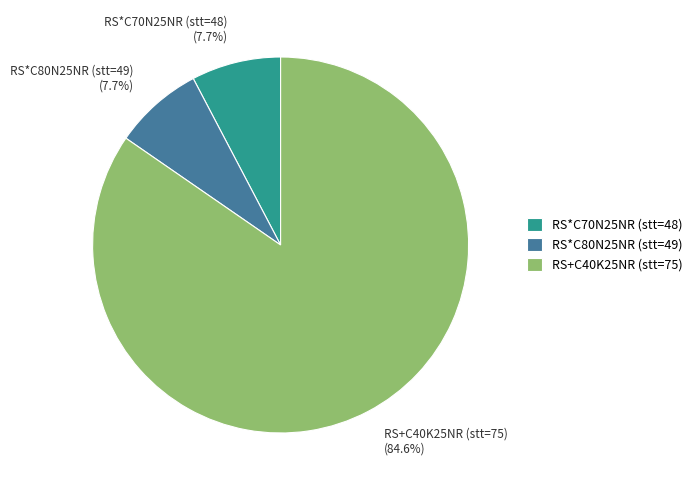

Approximately how many times larger is the value at RS*C80N25NR (stt=49) compared to RS+C40K25NR (stt=75)?

0.1